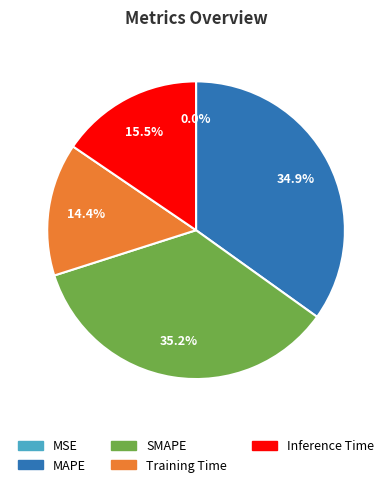

Approximately how many times larger is the value at SMAPE compared to MAPE?

1.0